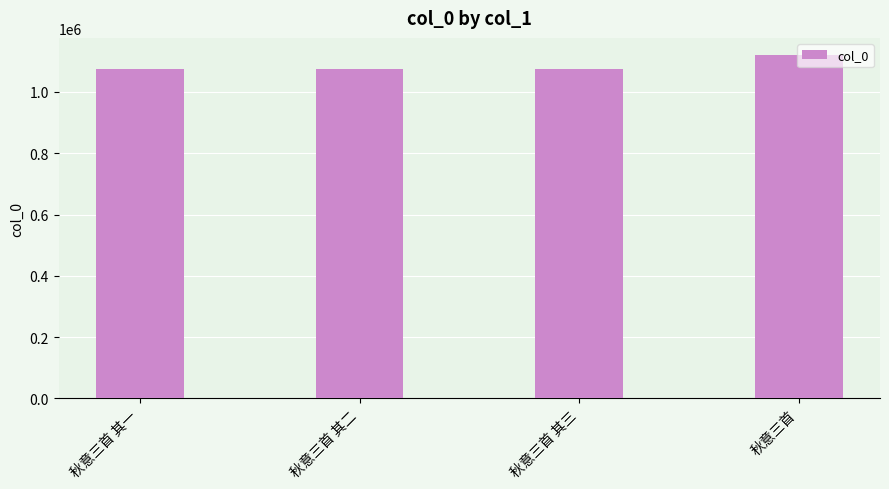

What is the label of the 1st bar from the right?

秋意三首